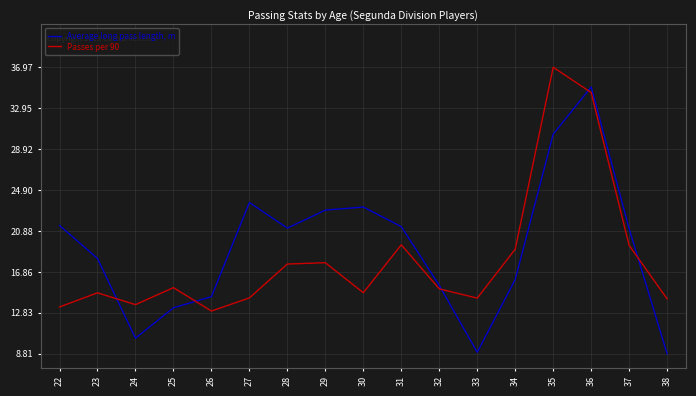

How many interior local peaks does the Average long pass length, m series have?

3